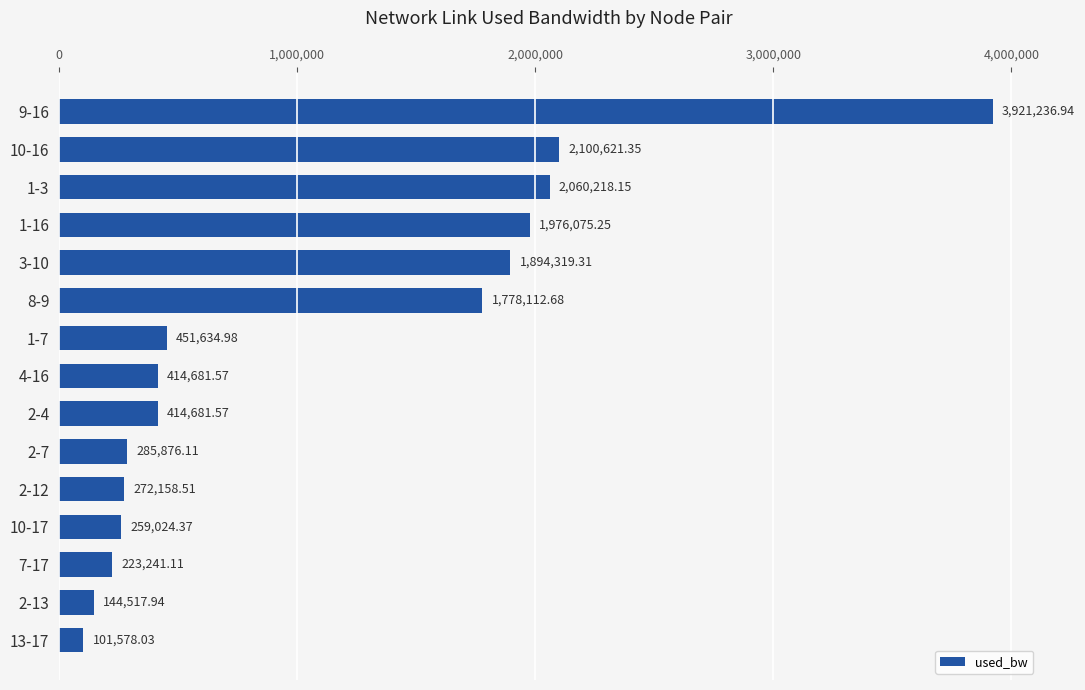

What is the difference between the maximum and minimum values?

3819658.9